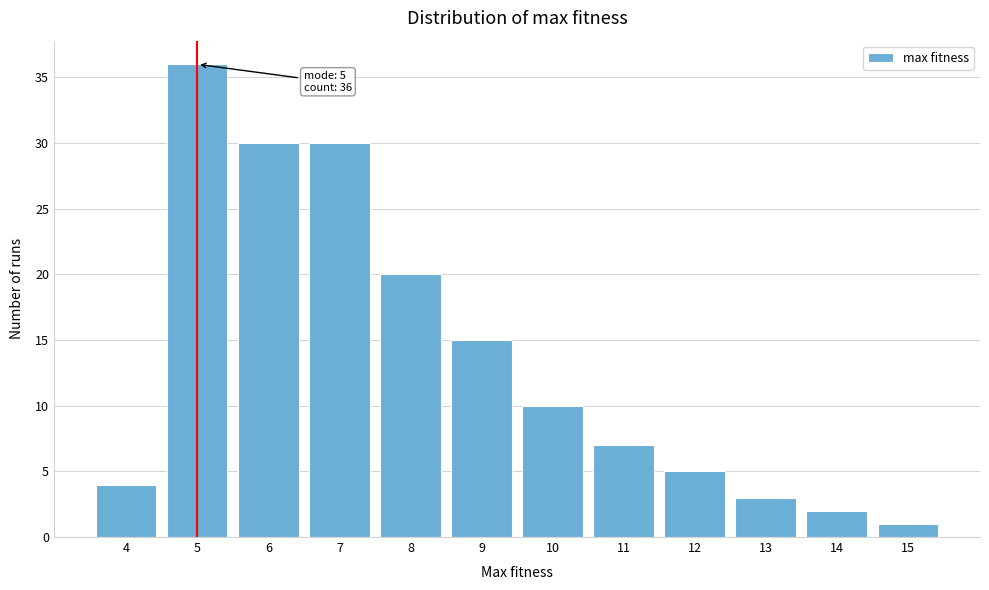

Reading right to left, list all the values displayed in this chart.

15=1	14=2	13=3	12=5	11=7	10=10	9=15	8=20	7=30	6=30	5=36	4=4